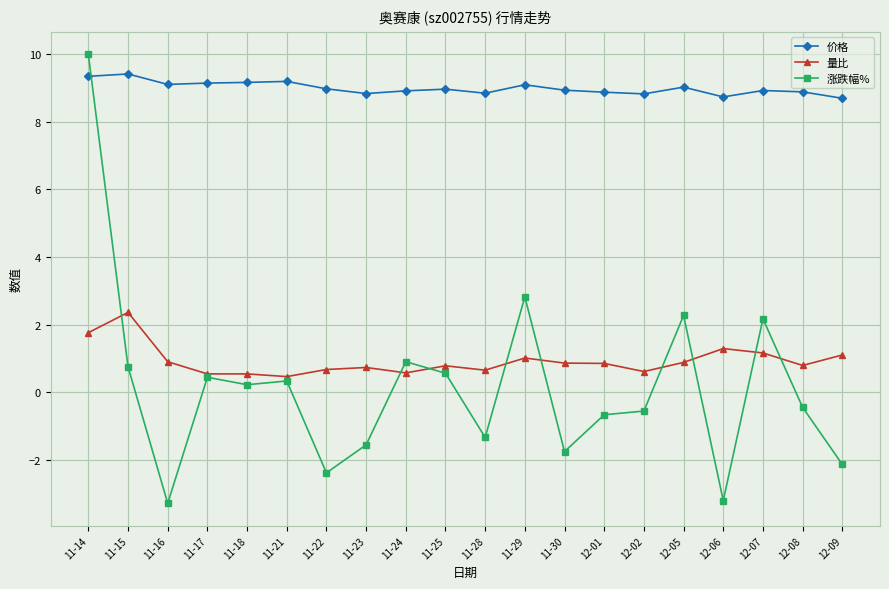

At which category is the sum across all series the highest?

11-14